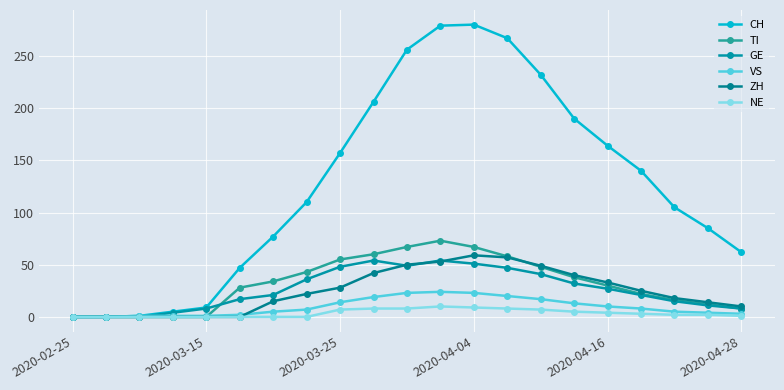

How many distinct data groups are displayed?

6